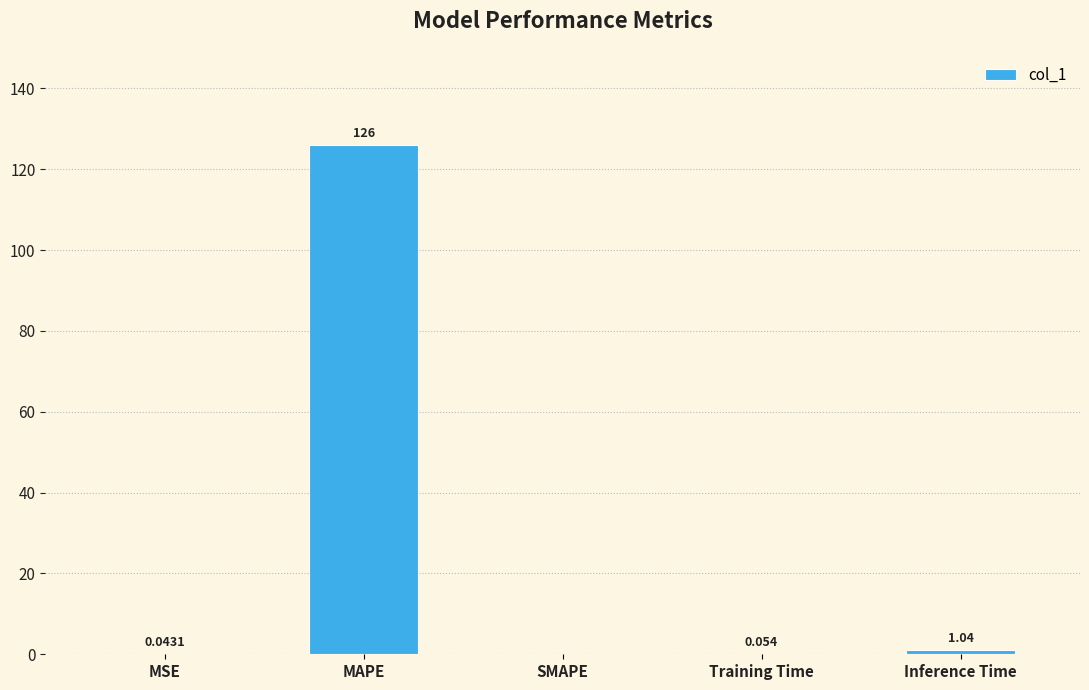

Is it true that the value at MAPE is 126.1?

True